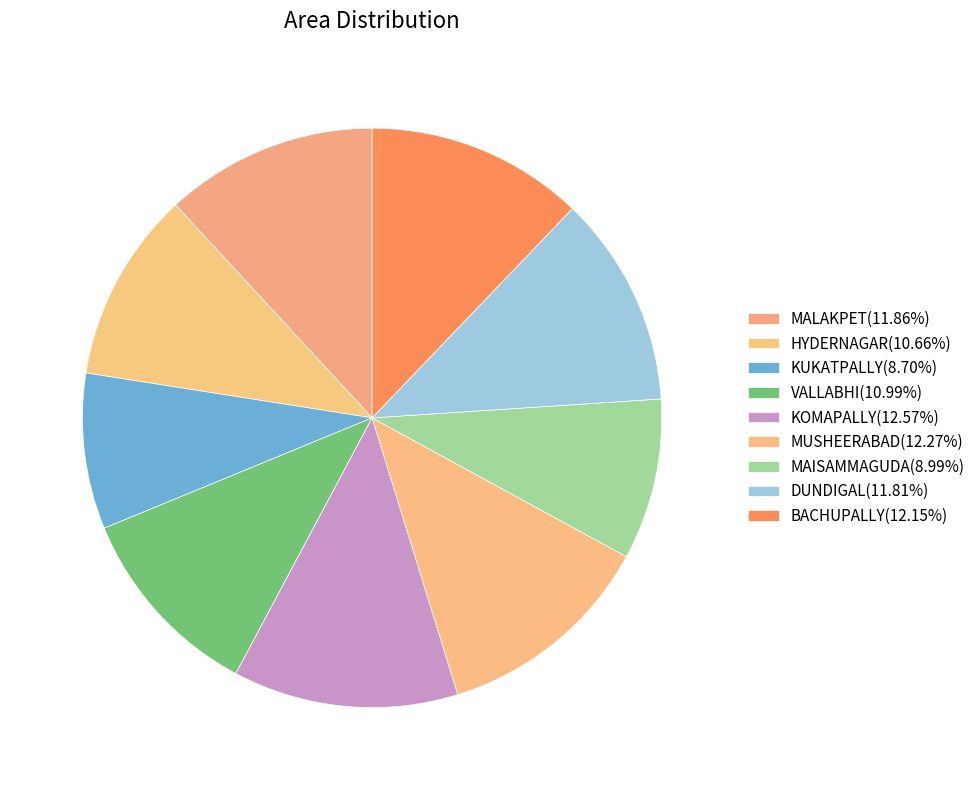

True or false: HYDERNAGAR accounts for 11% of the total.

True